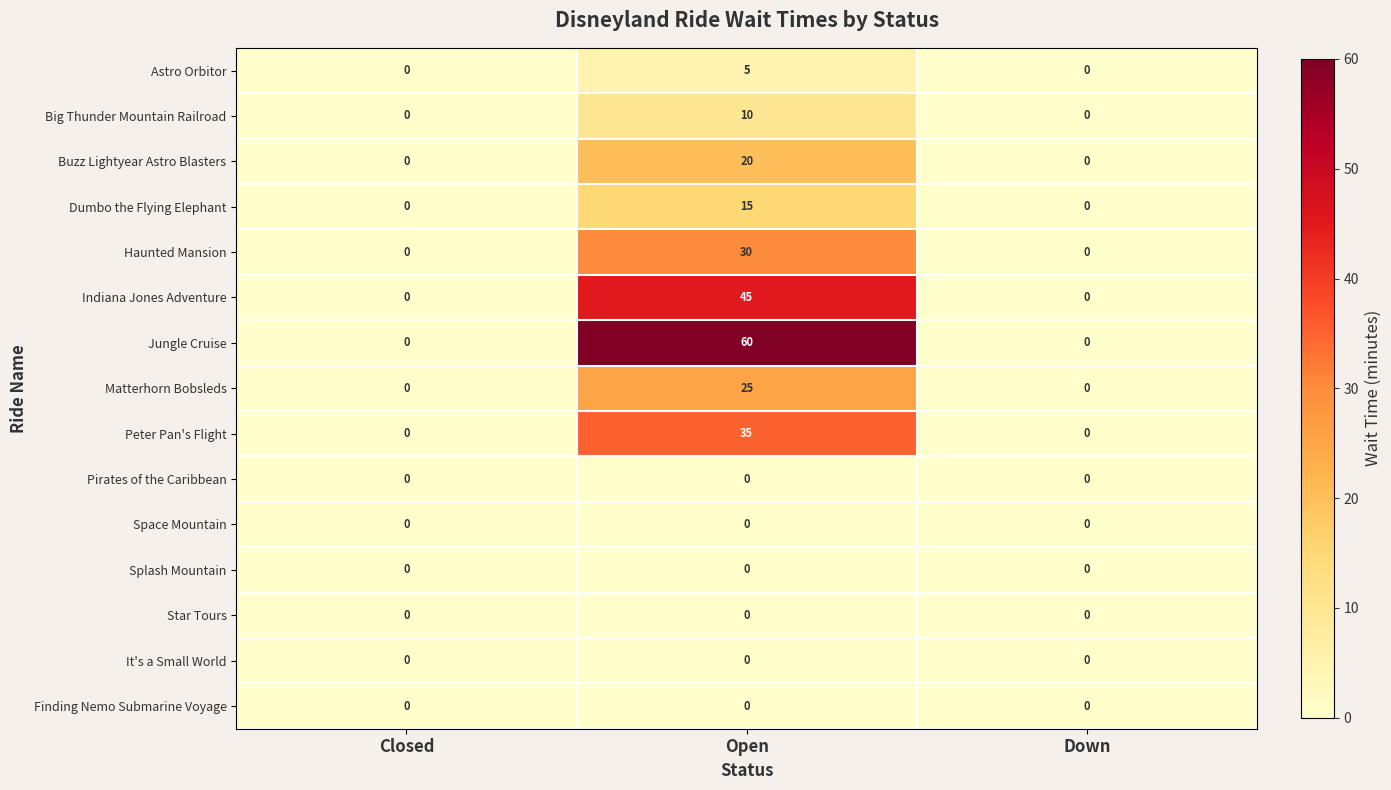

What is the total value across all series at Open?

245